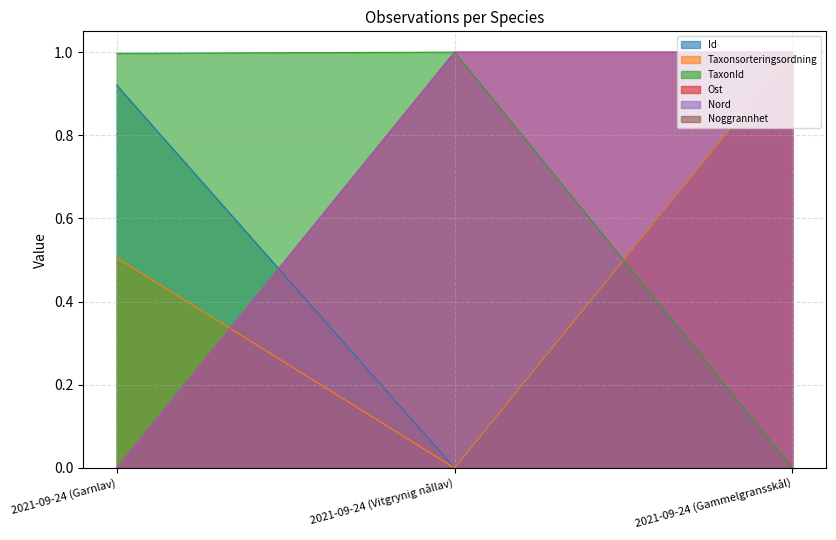

Does the chart display data point markers on the line(s)?

No